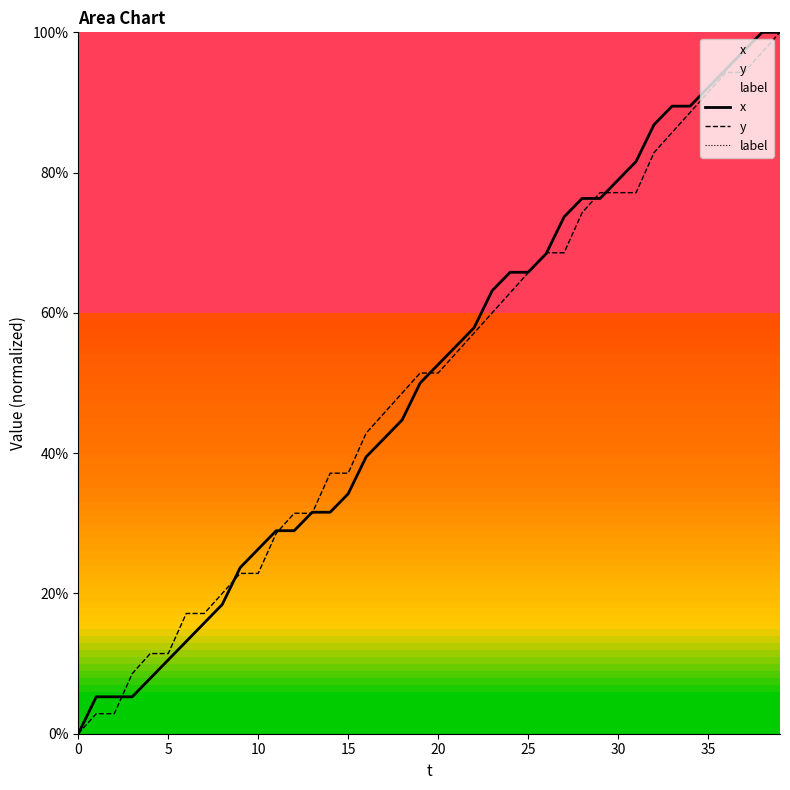

The value of y at 34 is 154.5. True or false?

False